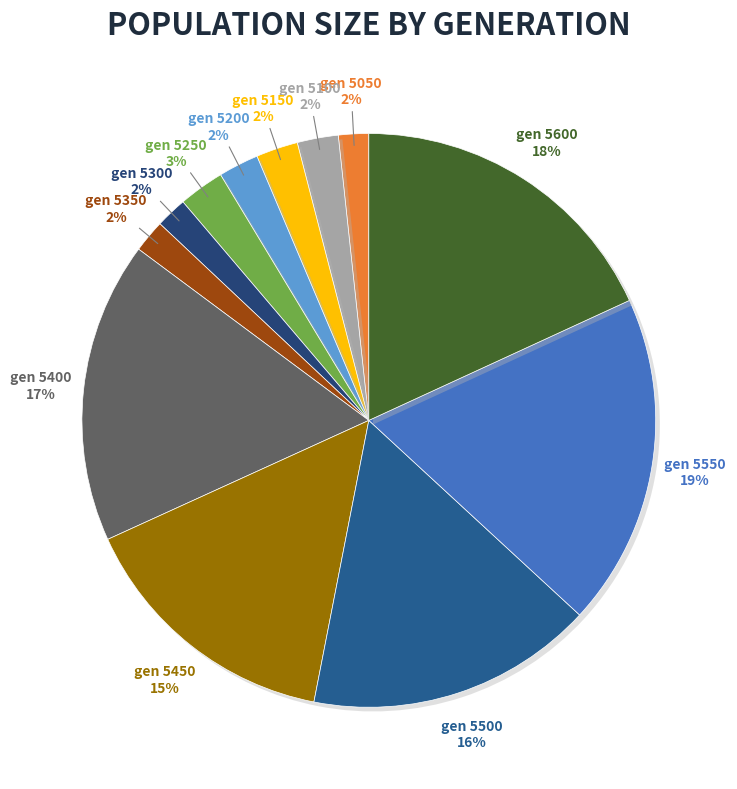

What is the change in value from 5300 to 5400?

+993